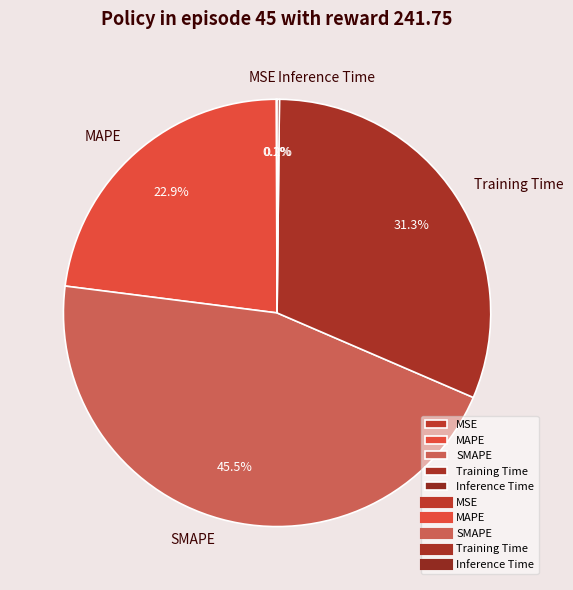

Which category has the biggest portion of the pie?

SMAPE